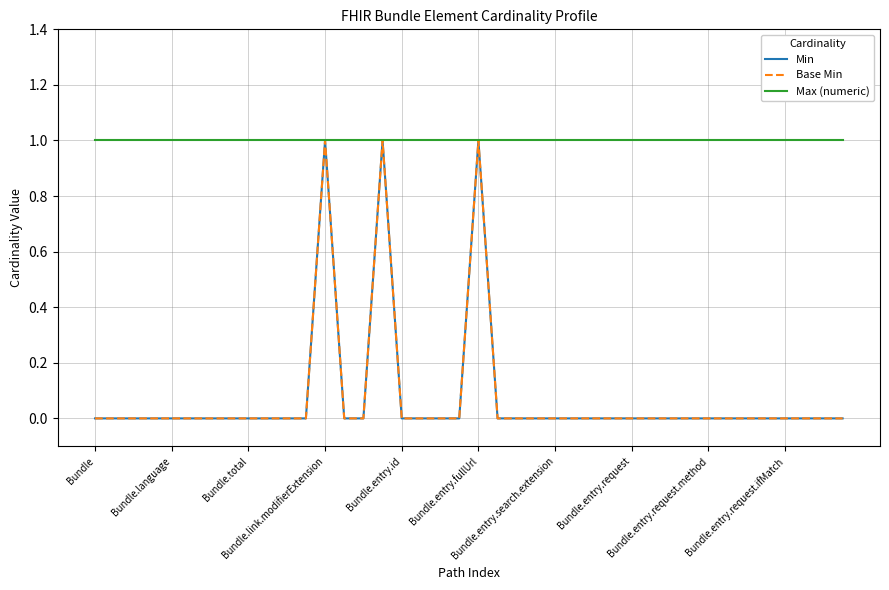

Is this an area chart (filled region under the line)?

No